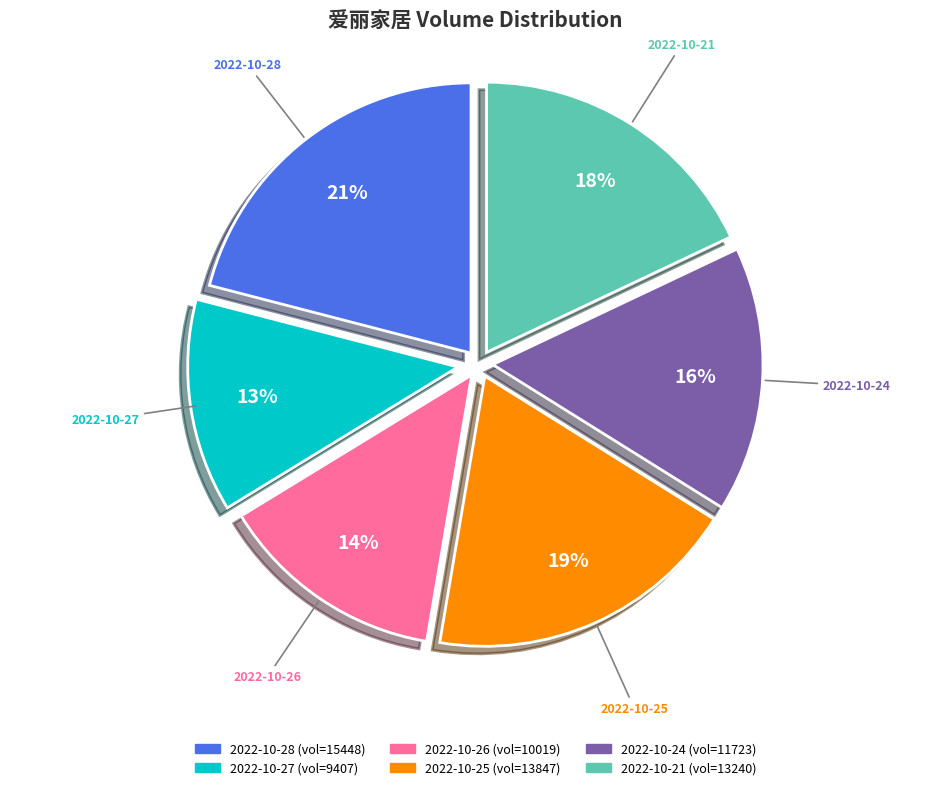

To the nearest percent, what portion does 2022-10-24 represent?

16%